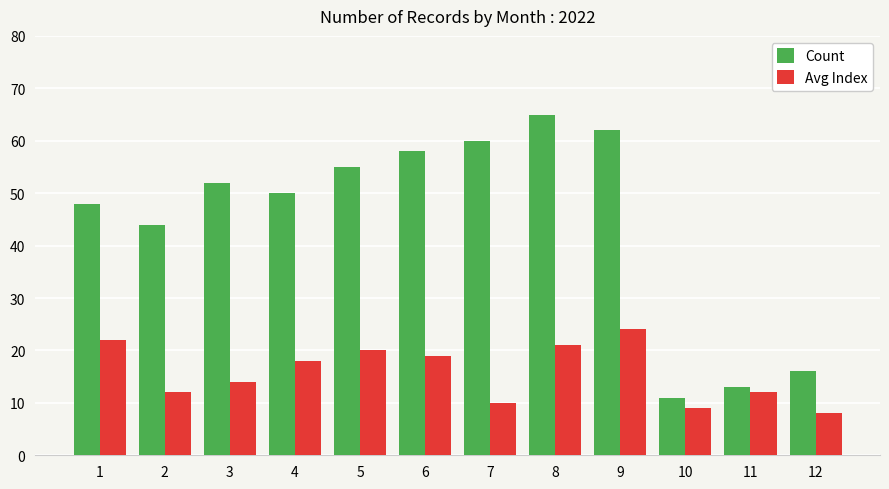

How many distinct data groups are displayed?

2